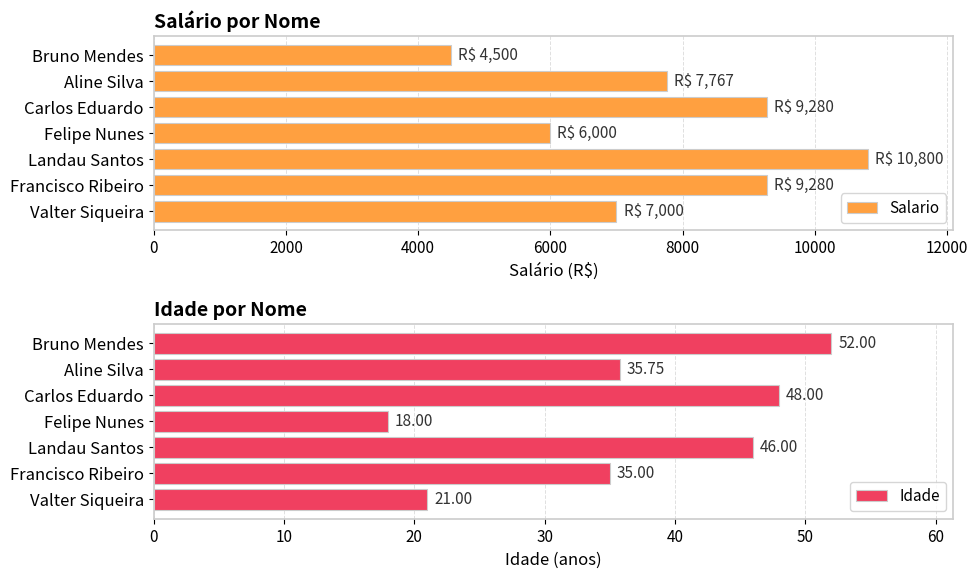

What is the difference between the second highest and minimum values in the Idade series?

30.0